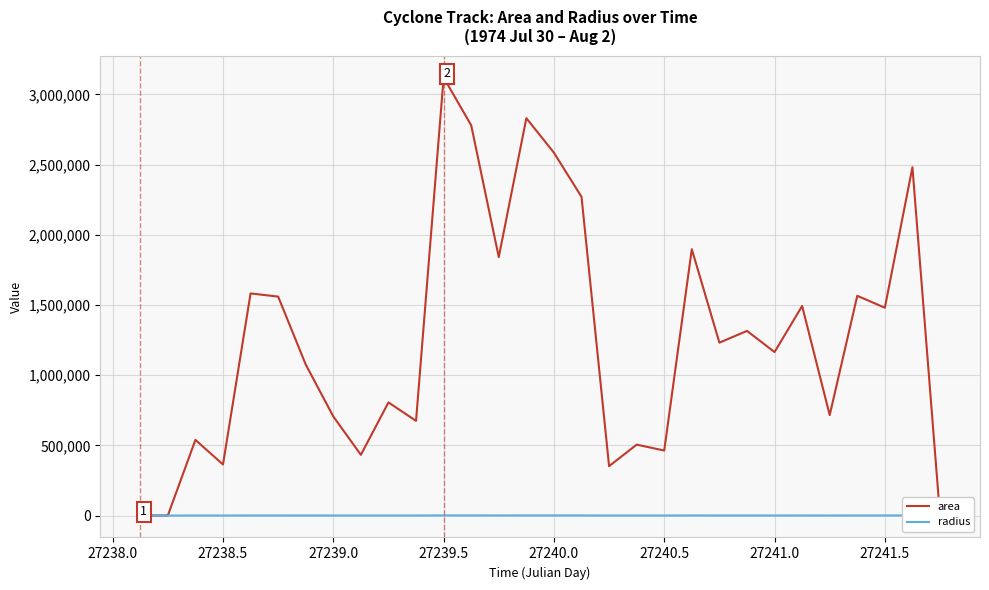

Reading left to right, extract all data points from this chart.

area: 625.0	625.0	538750.0	363750.0	1581875.0	1559375.0	1075625.0	705625.0	432500.0	805625.0	674375.0	3120000.0	2779375.0	1840625.0	2830000.0	2584375.0	2270000.0	351875.0	505000.0	463125.0	1896875.0	1231250.0	1315000.0	1164375.0	1492500.0	715625.0	1565000.0	1480000.0	2480625.0	0.0
radius: 14.1	14.1	414.1	340.3	709.6	704.5	585.1	473.9	371.0	506.4	463.3	996.6	940.6	765.4	949.1	907.0	850.0	334.7	400.9	383.9	777.0	626.0	647.0	608.8	689.3	477.3	705.8	686.4	888.6	0.0